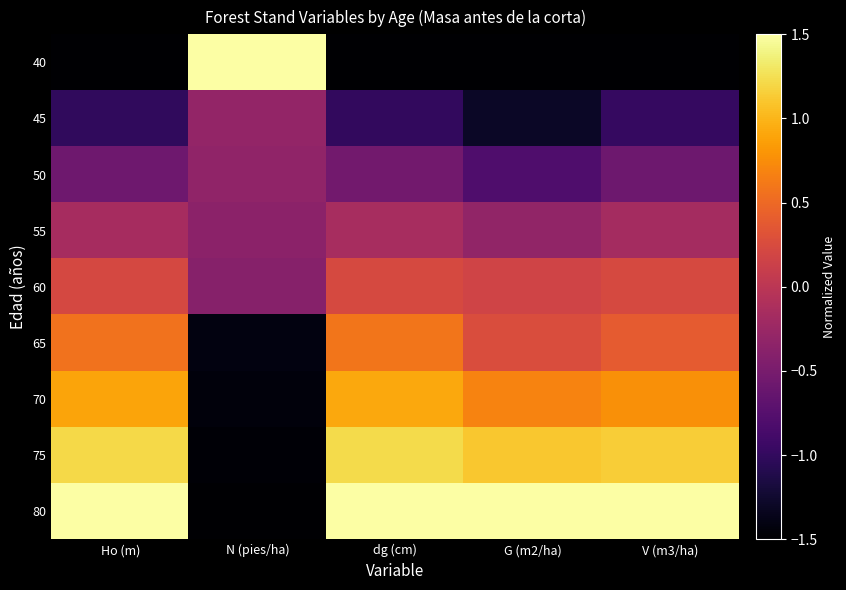

Which series has the largest total across all categories?

80